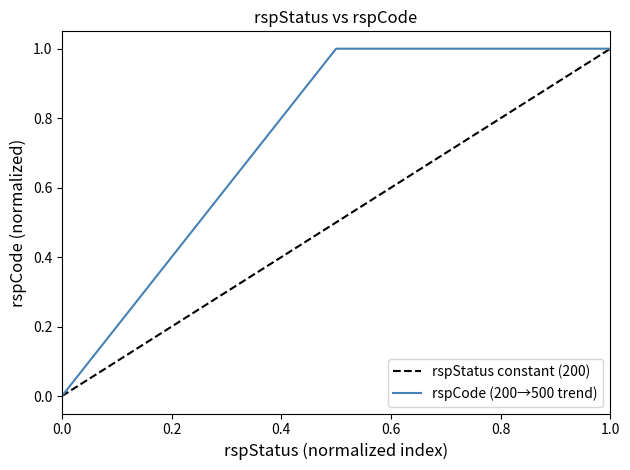

How many data points does each series have?

3